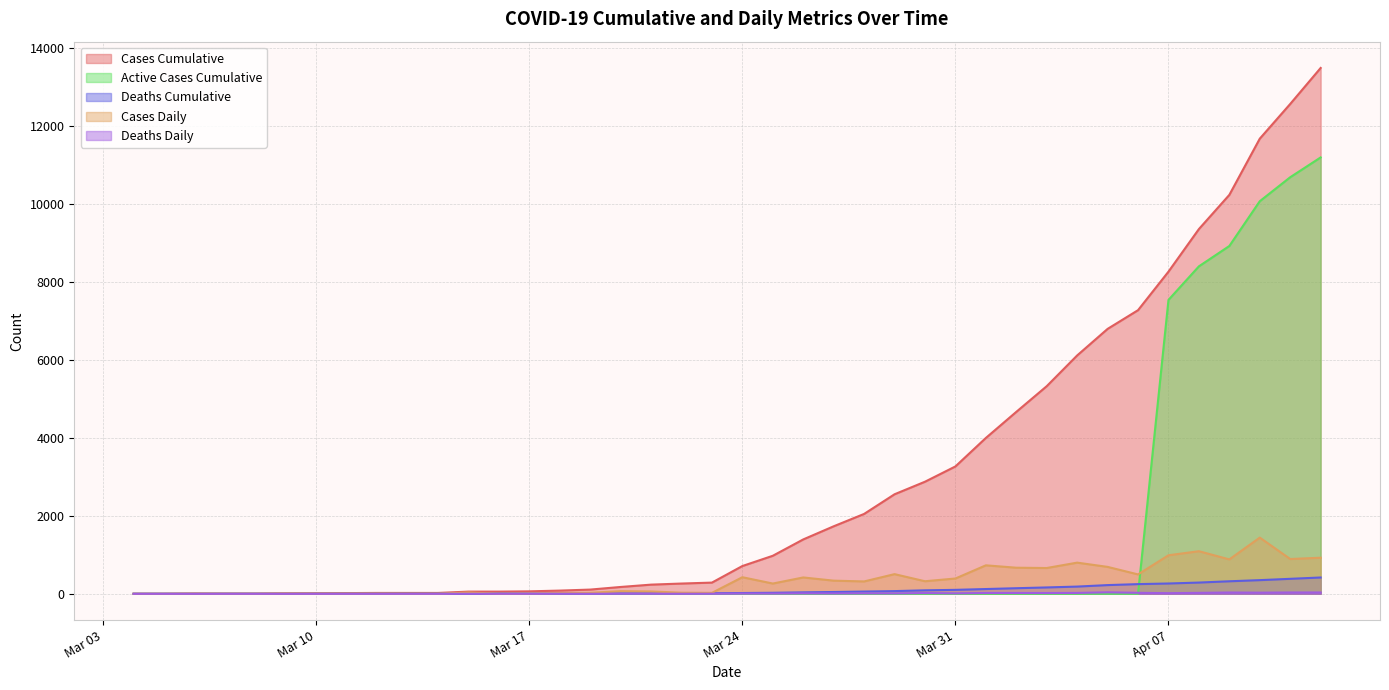

True or false: Deaths_Daily has a value of 1 at 2020-03-22.

True